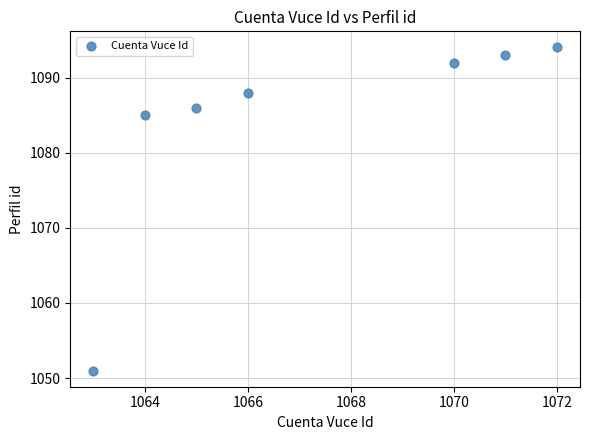

What Y value in the scatter plot is closest to 1072?

1085